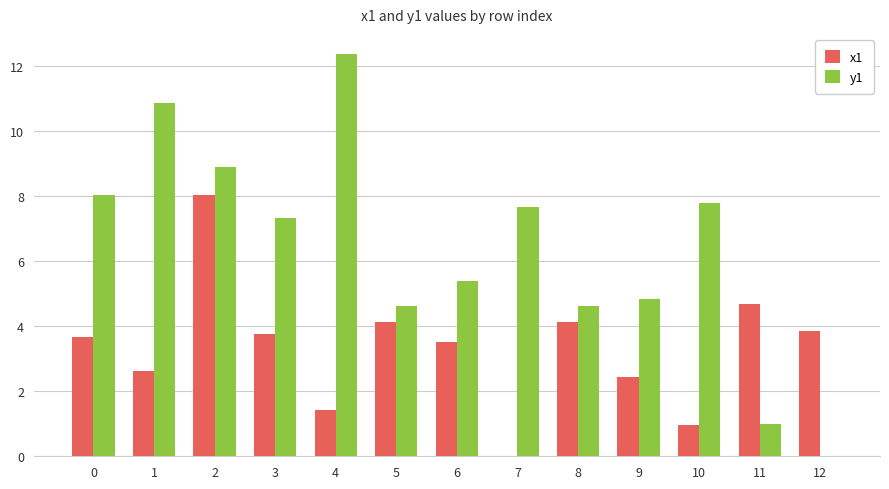

The x1 series shows 6.3 at 5. True or false?

False